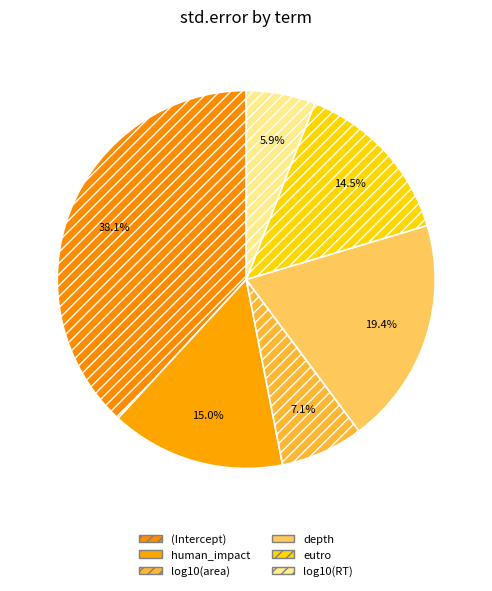

Combined, do log10(RT) and human_impact account for over 50%?

No